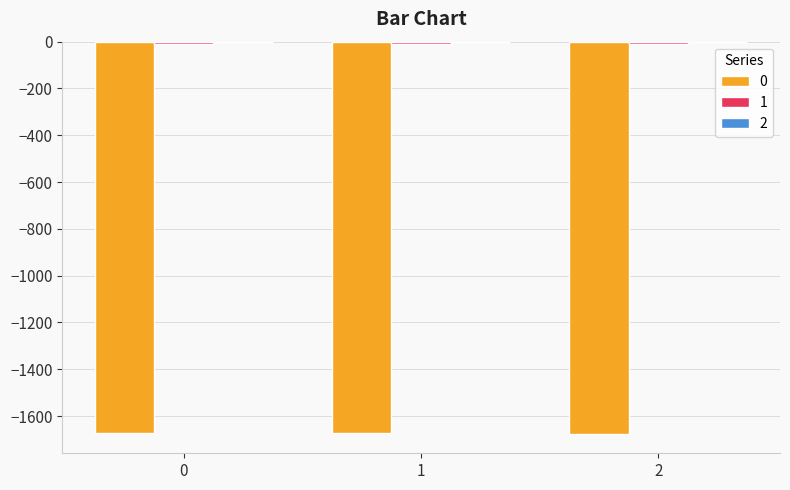

Are the bars horizontal?

No